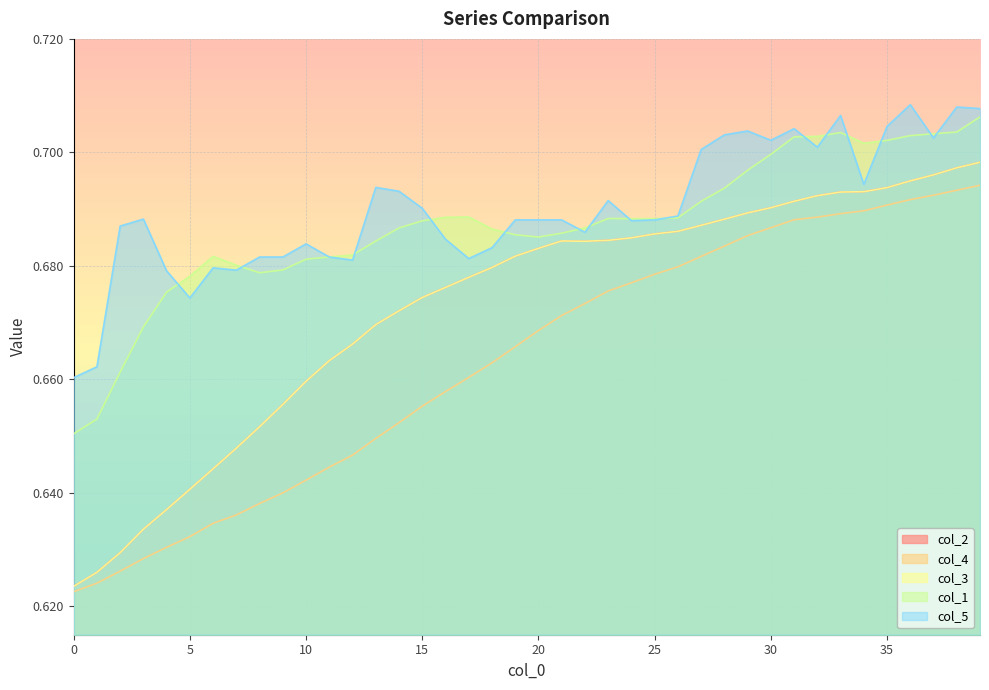

How many interior local valleys does the col_1 series have?

3